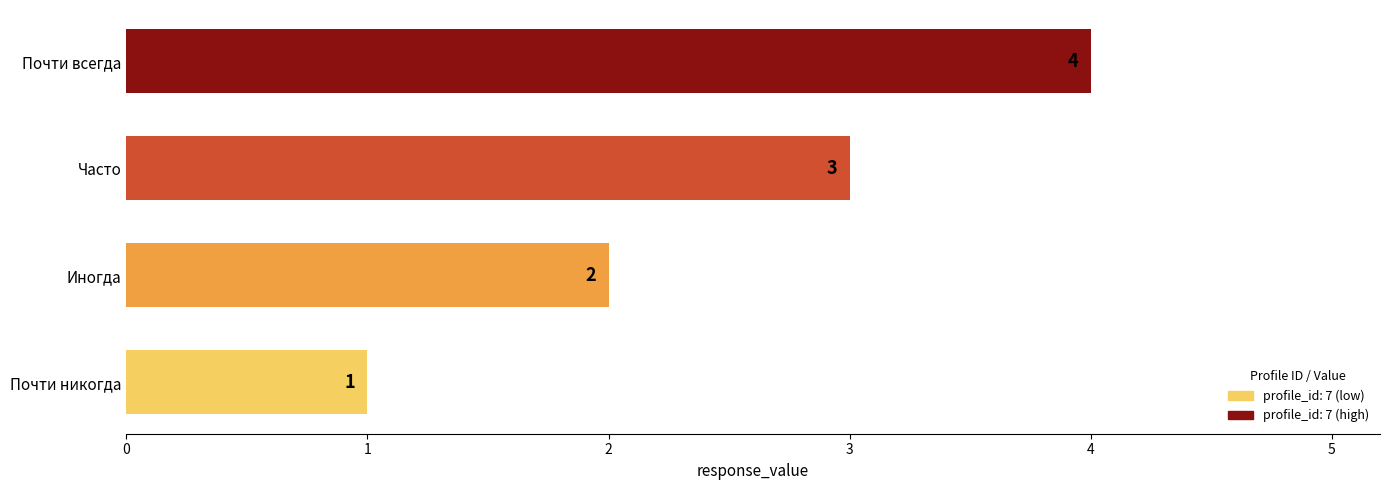

How many values are between 2 and 4?

3